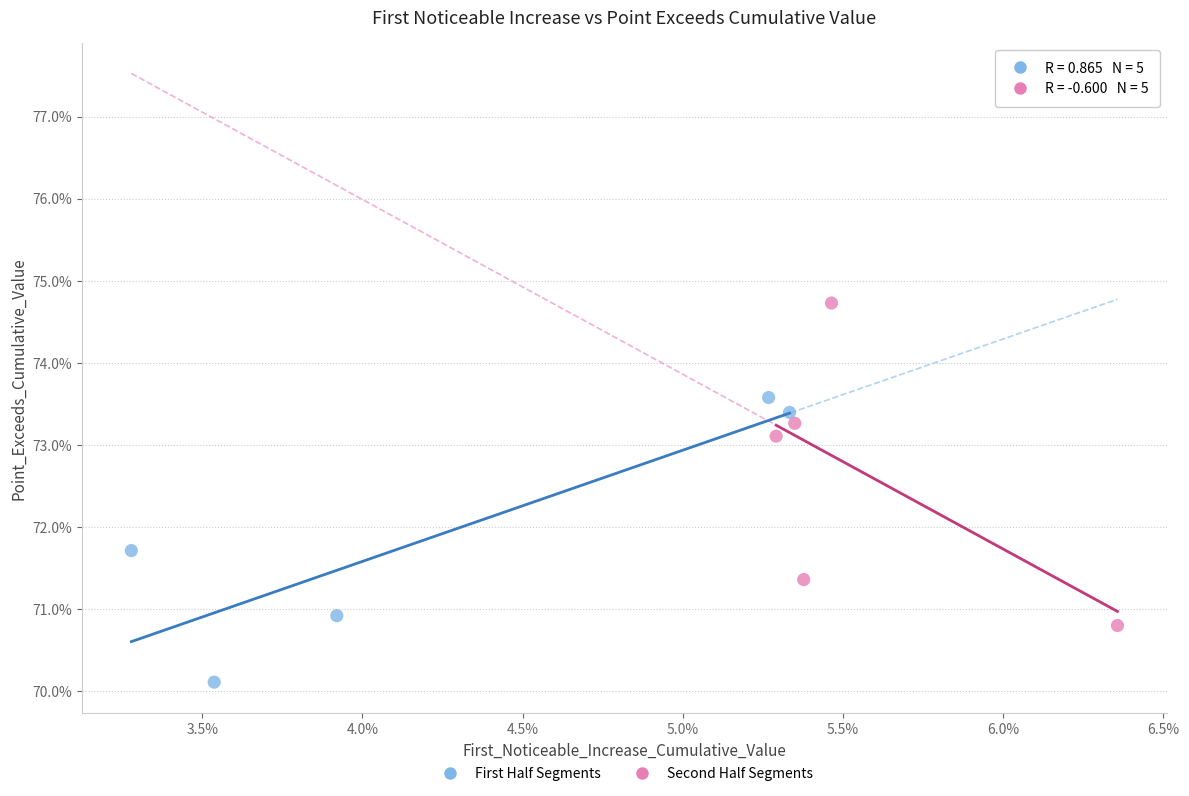

What are all the series names shown in the legend?

First Half Segments, Second Half Segments